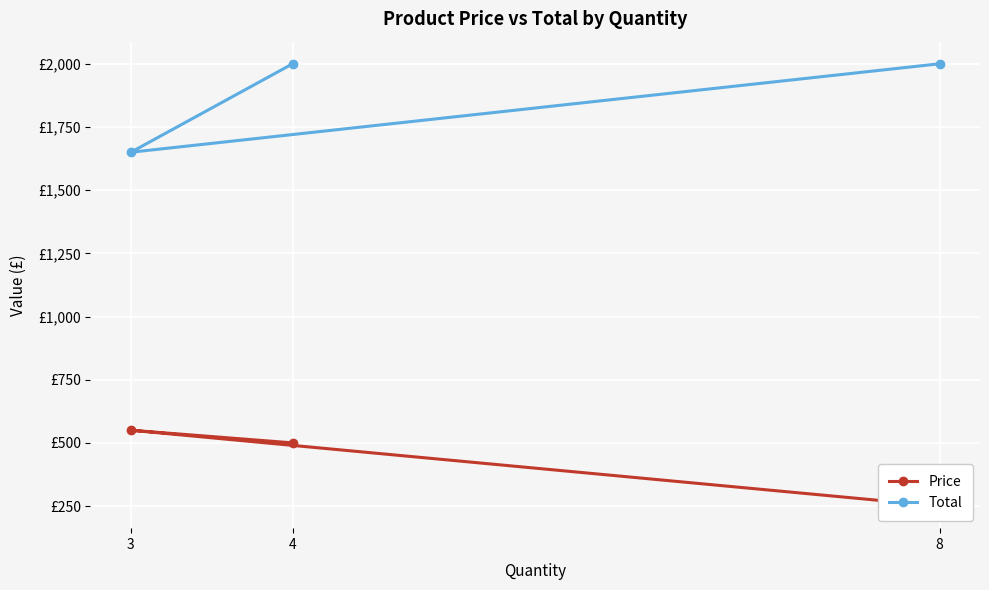

What is the difference between the maximum and minimum values in the Price series?

300